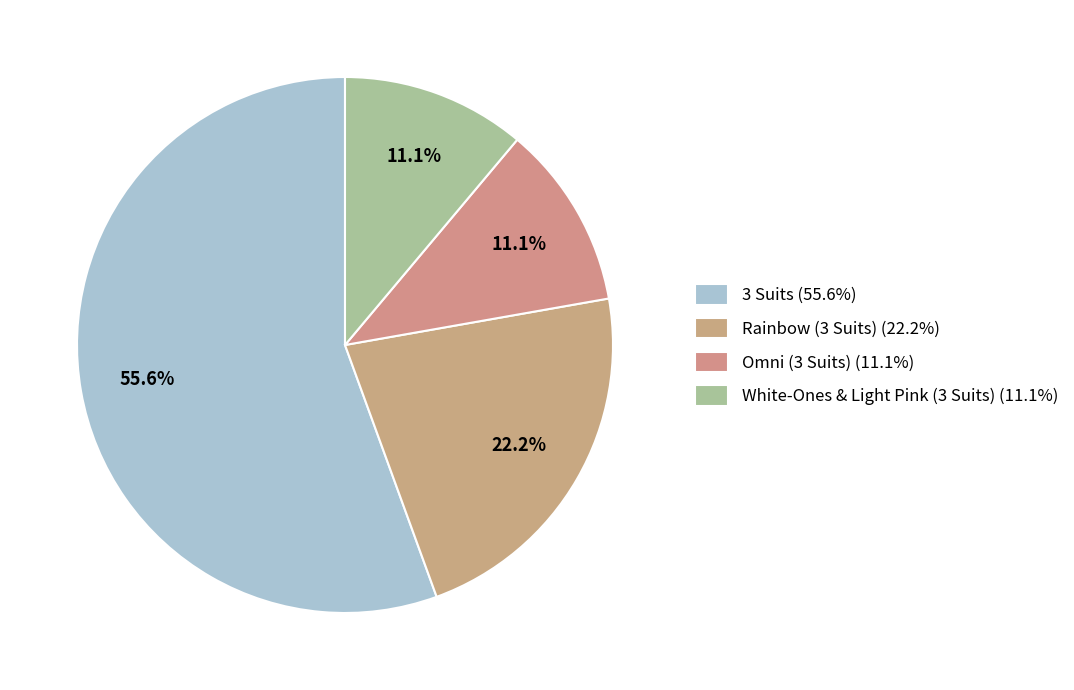

How many slices are in this pie chart?

4